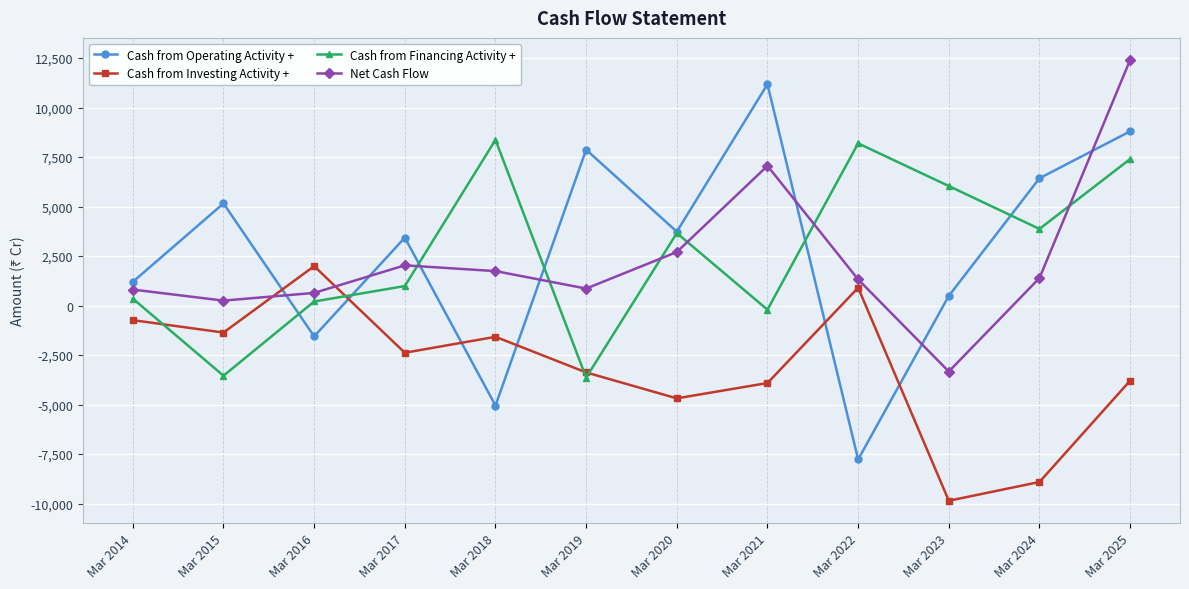

How many interior local valleys does the Net Cash Flow series have?

3